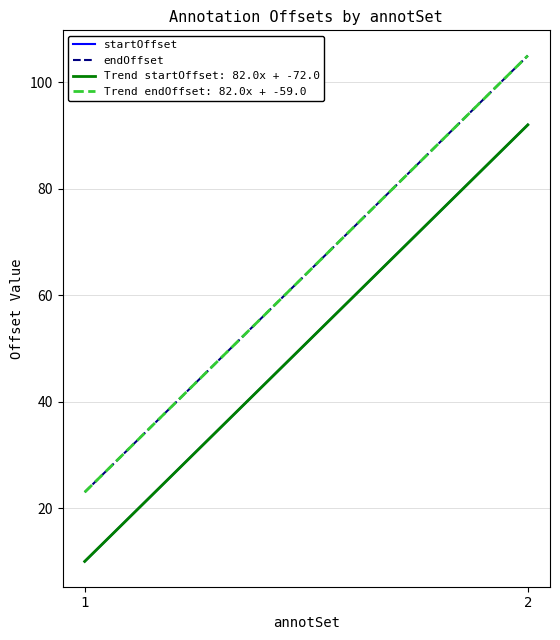

What is the average value of the endOffset series?

64